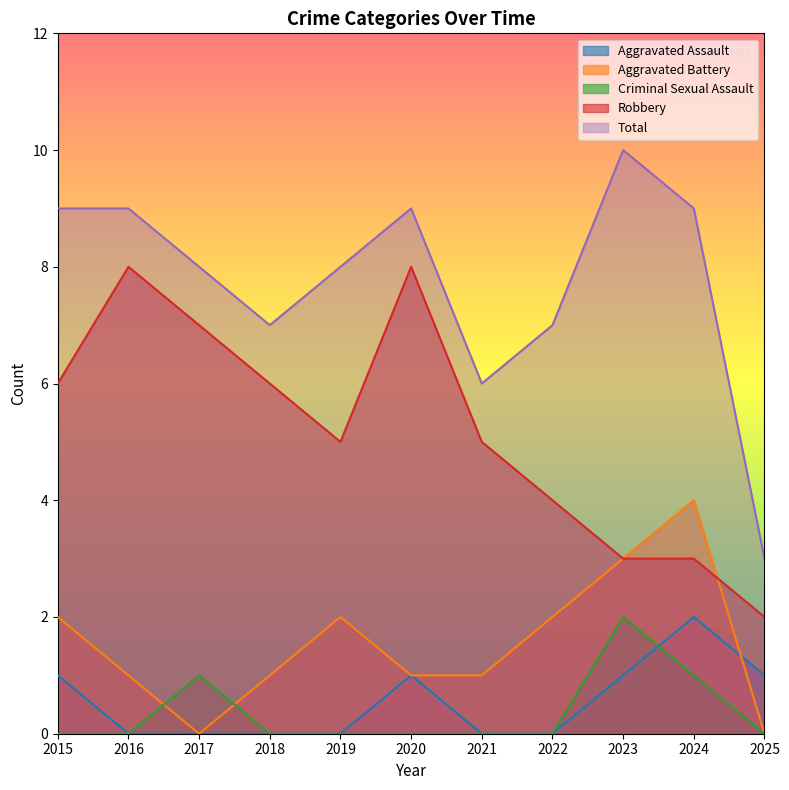

True or false: Criminal Sexual Assault and Robbery cross at least once.

False